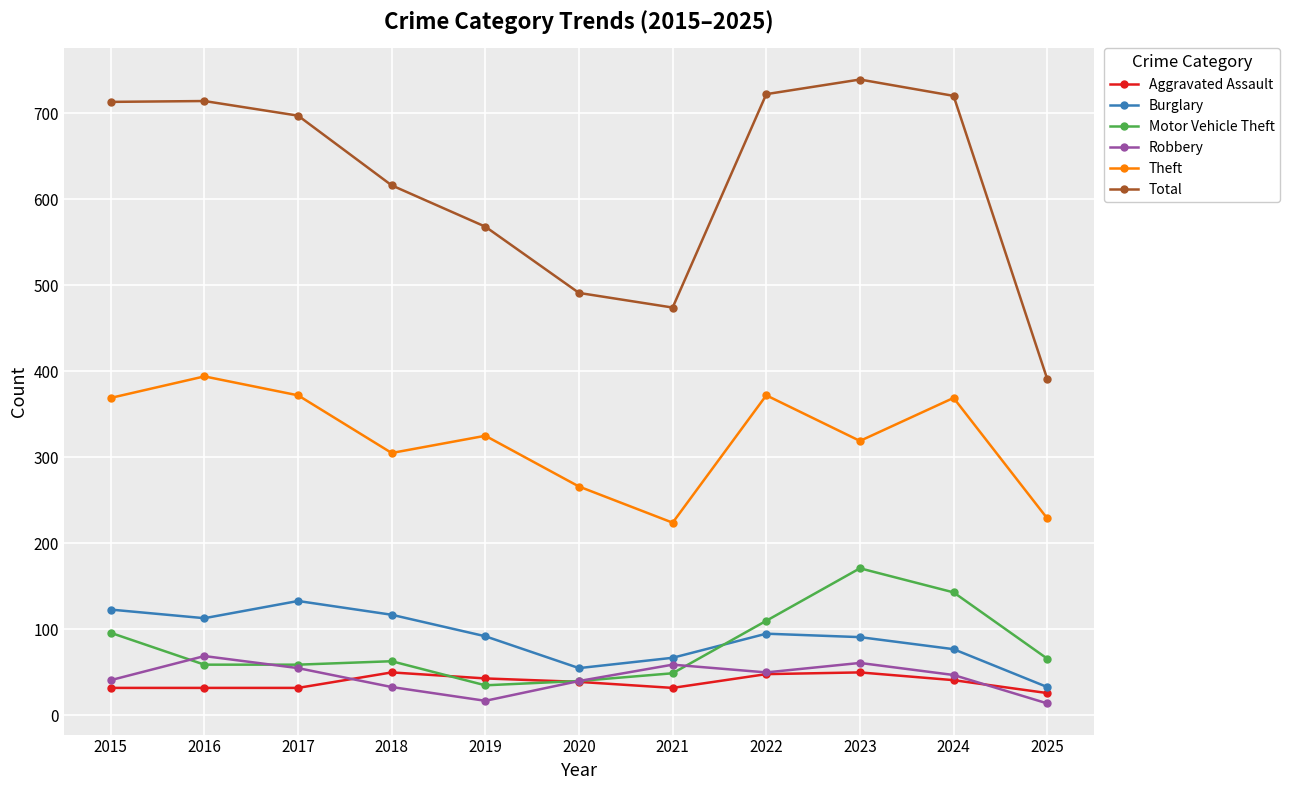

Is it true that Aggravated Assault equals 26 at 2025?

True